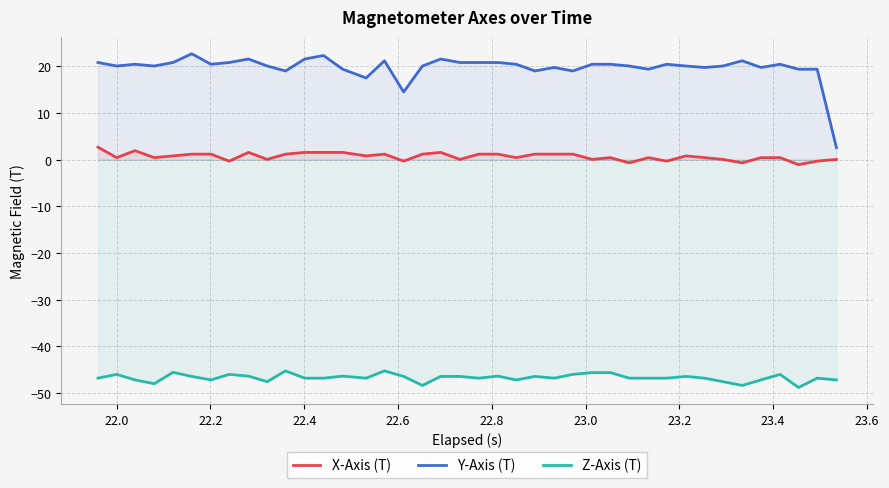

How many interior local valleys does the Z-Axis (T) series have?

10